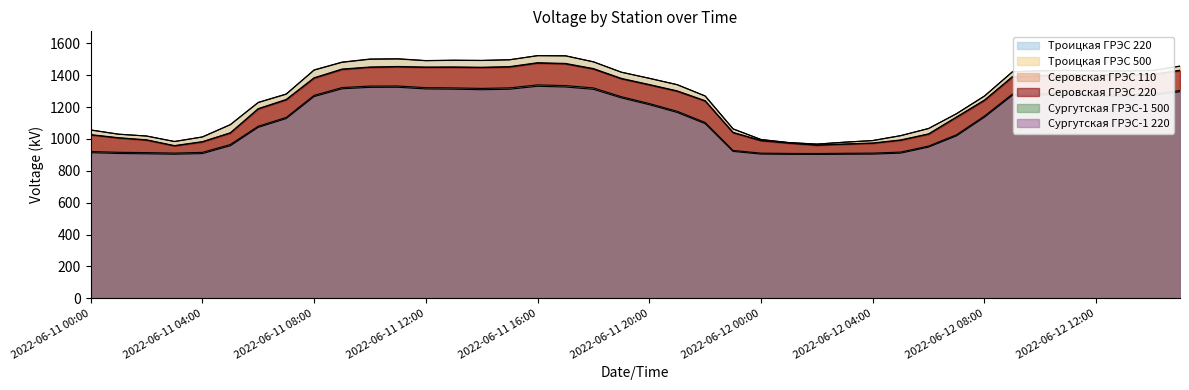

Reading left to right, what are all the values shown in this chart?

Серовская ГРЭС 220: 2022-06-11 00:00=1024.9	2022-06-11 01:00=1005.3	2022-06-11 02:00=992.3	2022-06-11 03:00=956.0	2022-06-11 04:00=980.7	2022-06-11 05:00=1036.5	2022-06-11 06:00=1187.5	2022-06-11 07:00=1244.8	2022-06-11 08:00=1381.0	2022-06-11 09:00=1435.5	2022-06-11 10:00=1448.5	2022-06-11 11:00=1451.7	2022-06-11 12:00=1448.2	2022-06-11 13:00=1448.7	2022-06-11 14:00=1447.0	2022-06-11 15:00=1450.9	2022-06-11 16:00=1475.2	2022-06-11 17:00=1470.6	2022-06-11 18:00=1438.3	2022-06-11 19:00=1377.0	2022-06-11 20:00=1338.6	2022-06-11 21:00=1298.8	2022-06-11 22:00=1237.1	2022-06-11 23:00=1038.5	2022-06-12 00:00=988.3	2022-06-12 01:00=972.7	2022-06-12 02:00=960.0	2022-06-12 03:00=966.1	2022-06-12 04:00=972.2	2022-06-12 05:00=991.2	2022-06-12 06:00=1029.5	2022-06-12 07:00=1135.0	2022-06-12 08:00=1241.1	2022-06-12 09:00=1387.8	2022-06-12 10:00=1394.7	2022-06-12 11:00=1399.5	2022-06-12 12:00=1401.2	2022-06-12 13:00=1399.8	2022-06-12 14:00=1400.9	2022-06-12 15:00=1428.1
Серовская ГРЭС 110: 2022-06-11 00:00=1026.9	2022-06-11 01:00=1007.5	2022-06-11 02:00=994.4	2022-06-11 03:00=957.9	2022-06-11 04:00=982.8	2022-06-11 05:00=1038.5	2022-06-11 06:00=1190.1	2022-06-11 07:00=1247.4	2022-06-11 08:00=1383.7	2022-06-11 09:00=1438.3	2022-06-11 10:00=1451.3	2022-06-11 11:00=1454.5	2022-06-11 12:00=1451.0	2022-06-11 13:00=1451.7	2022-06-11 14:00=1449.8	2022-06-11 15:00=1453.7	2022-06-11 16:00=1478.3	2022-06-11 17:00=1473.6	2022-06-11 18:00=1441.3	2022-06-11 19:00=1379.8	2022-06-11 20:00=1341.3	2022-06-11 21:00=1301.5	2022-06-11 22:00=1239.9	2022-06-11 23:00=1040.8	2022-06-12 00:00=990.5	2022-06-12 01:00=975.1	2022-06-12 02:00=962.2	2022-06-12 03:00=968.3	2022-06-12 04:00=974.5	2022-06-12 05:00=993.5	2022-06-12 06:00=1031.8	2022-06-12 07:00=1137.8	2022-06-12 08:00=1244.0	2022-06-12 09:00=1390.8	2022-06-12 10:00=1397.8	2022-06-12 11:00=1402.6	2022-06-12 12:00=1404.3	2022-06-12 13:00=1403.0	2022-06-12 14:00=1403.9	2022-06-12 15:00=1431.2
Троицкая ГРЭС 500: 2022-06-11 00:00=1056.1	2022-06-11 01:00=1029.6	2022-06-11 02:00=1018.1	2022-06-11 03:00=983.6	2022-06-11 04:00=1012.1	2022-06-11 05:00=1089.3	2022-06-11 06:00=1227.9	2022-06-11 07:00=1280.2	2022-06-11 08:00=1431.5	2022-06-11 09:00=1480.2	2022-06-11 10:00=1499.7	2022-06-11 11:00=1501.4	2022-06-11 12:00=1490.4	2022-06-11 13:00=1492.9	2022-06-11 14:00=1491.8	2022-06-11 15:00=1496.1	2022-06-11 16:00=1521.9	2022-06-11 17:00=1521.0	2022-06-11 18:00=1483.2	2022-06-11 19:00=1418.2	2022-06-11 20:00=1379.9	2022-06-11 21:00=1339.9	2022-06-11 22:00=1269.1	2022-06-11 23:00=1062.8	2022-06-12 00:00=996.1	2022-06-12 01:00=976.9	2022-06-12 02:00=967.4	2022-06-12 03:00=979.5	2022-06-12 04:00=989.8	2022-06-12 05:00=1020.5	2022-06-12 06:00=1065.3	2022-06-12 07:00=1158.0	2022-06-12 08:00=1268.8	2022-06-12 09:00=1420.6	2022-06-12 10:00=1427.6	2022-06-12 11:00=1429.4	2022-06-12 12:00=1426.5	2022-06-12 13:00=1426.1	2022-06-12 14:00=1428.7	2022-06-12 15:00=1456.0
Троицкая ГРЭС 220: 2022-06-11 00:00=1055.8	2022-06-11 01:00=1029.3	2022-06-11 02:00=1017.8	2022-06-11 03:00=983.5	2022-06-11 04:00=1012.1	2022-06-11 05:00=1089.4	2022-06-11 06:00=1229.1	2022-06-11 07:00=1281.8	2022-06-11 08:00=1432.9	2022-06-11 09:00=1482.0	2022-06-11 10:00=1501.2	2022-06-11 11:00=1502.8	2022-06-11 12:00=1491.7	2022-06-11 13:00=1494.0	2022-06-11 14:00=1492.7	2022-06-11 15:00=1496.9	2022-06-11 16:00=1522.6	2022-06-11 17:00=1521.5	2022-06-11 18:00=1483.7	2022-06-11 19:00=1418.6	2022-06-11 20:00=1380.3	2022-06-11 21:00=1340.2	2022-06-11 22:00=1269.2	2022-06-11 23:00=1062.4	2022-06-12 00:00=995.9	2022-06-12 01:00=976.7	2022-06-12 02:00=967.1	2022-06-12 03:00=979.2	2022-06-12 04:00=989.4	2022-06-12 05:00=1020.2	2022-06-12 06:00=1065.2	2022-06-12 07:00=1158.4	2022-06-12 08:00=1269.2	2022-06-12 09:00=1421.0	2022-06-12 10:00=1427.9	2022-06-12 11:00=1429.8	2022-06-12 12:00=1427.0	2022-06-12 13:00=1426.5	2022-06-12 14:00=1429.2	2022-06-12 15:00=1456.7
Сургутская ГРЭС-1 500: 2022-06-11 00:00=920.6	2022-06-11 01:00=915.8	2022-06-11 02:00=913.9	2022-06-11 03:00=910.9	2022-06-11 04:00=915.4	2022-06-11 05:00=964.5	2022-06-11 06:00=1079.6	2022-06-11 07:00=1134.5	2022-06-11 08:00=1273.1	2022-06-11 09:00=1322.1	2022-06-11 10:00=1331.3	2022-06-11 11:00=1331.9	2022-06-11 12:00=1321.4	2022-06-11 13:00=1320.0	2022-06-11 14:00=1316.8	2022-06-11 15:00=1320.2	2022-06-11 16:00=1338.9	2022-06-11 17:00=1334.5	2022-06-11 18:00=1319.9	2022-06-11 19:00=1264.7	2022-06-11 20:00=1221.9	2022-06-11 21:00=1173.2	2022-06-11 22:00=1103.1	2022-06-11 23:00=927.5	2022-06-12 00:00=910.5	2022-06-12 01:00=908.9	2022-06-12 02:00=908.2	2022-06-12 03:00=909.7	2022-06-12 04:00=910.7	2022-06-12 05:00=917.2	2022-06-12 06:00=955.0	2022-06-12 07:00=1025.9	2022-06-12 08:00=1143.4	2022-06-12 09:00=1281.2	2022-06-12 10:00=1283.9	2022-06-12 11:00=1283.1	2022-06-12 12:00=1276.2	2022-06-12 13:00=1275.5	2022-06-12 14:00=1280.0	2022-06-12 15:00=1303.5
Сургутская ГРЭС-1 220: 2022-06-11 00:00=913.4	2022-06-11 01:00=908.3	2022-06-11 02:00=906.4	2022-06-11 03:00=903.7	2022-06-11 04:00=907.7	2022-06-11 05:00=956.8	2022-06-11 06:00=1072.4	2022-06-11 07:00=1127.4	2022-06-11 08:00=1265.6	2022-06-11 09:00=1314.3	2022-06-11 10:00=1323.3	2022-06-11 11:00=1323.9	2022-06-11 12:00=1313.4	2022-06-11 13:00=1311.9	2022-06-11 14:00=1308.5	2022-06-11 15:00=1311.7	2022-06-11 16:00=1330.1	2022-06-11 17:00=1325.6	2022-06-11 18:00=1311.0	2022-06-11 19:00=1257.1	2022-06-11 20:00=1214.5	2022-06-11 21:00=1165.7	2022-06-11 22:00=1095.4	2022-06-11 23:00=921.3	2022-06-12 00:00=904.5	2022-06-12 01:00=903.0	2022-06-12 02:00=902.2	2022-06-12 03:00=903.5	2022-06-12 04:00=904.4	2022-06-12 05:00=910.5	2022-06-12 06:00=948.5	2022-06-12 07:00=1018.9	2022-06-12 08:00=1136.0	2022-06-12 09:00=1273.1	2022-06-12 10:00=1275.7	2022-06-12 11:00=1274.7	2022-06-12 12:00=1267.9	2022-06-12 13:00=1267.9	2022-06-12 14:00=1272.4	2022-06-12 15:00=1295.8